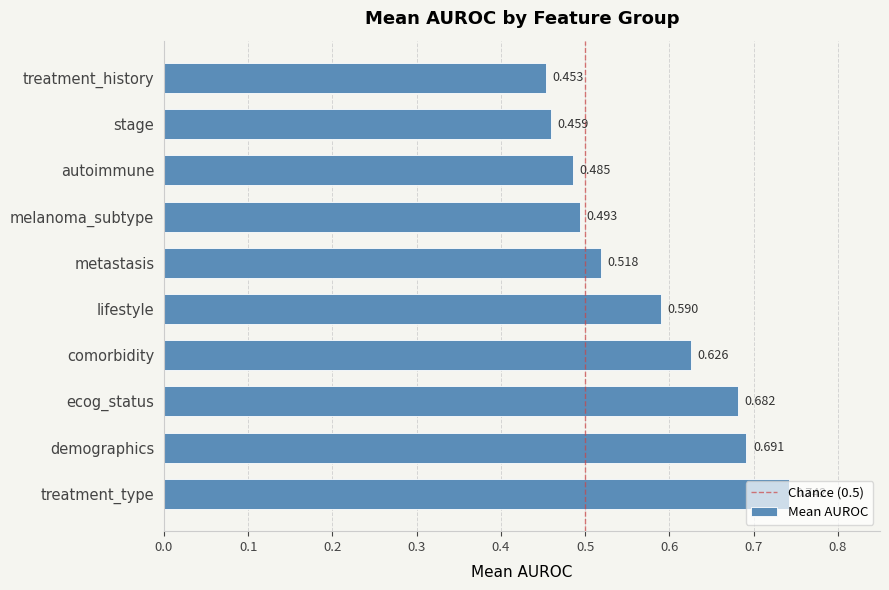

Rank the categories by value from lowest to highest.

treatment_history, stage, autoimmune, melanoma_subtype, metastasis, lifestyle, comorbidity, ecog_status, demographics, treatment_type